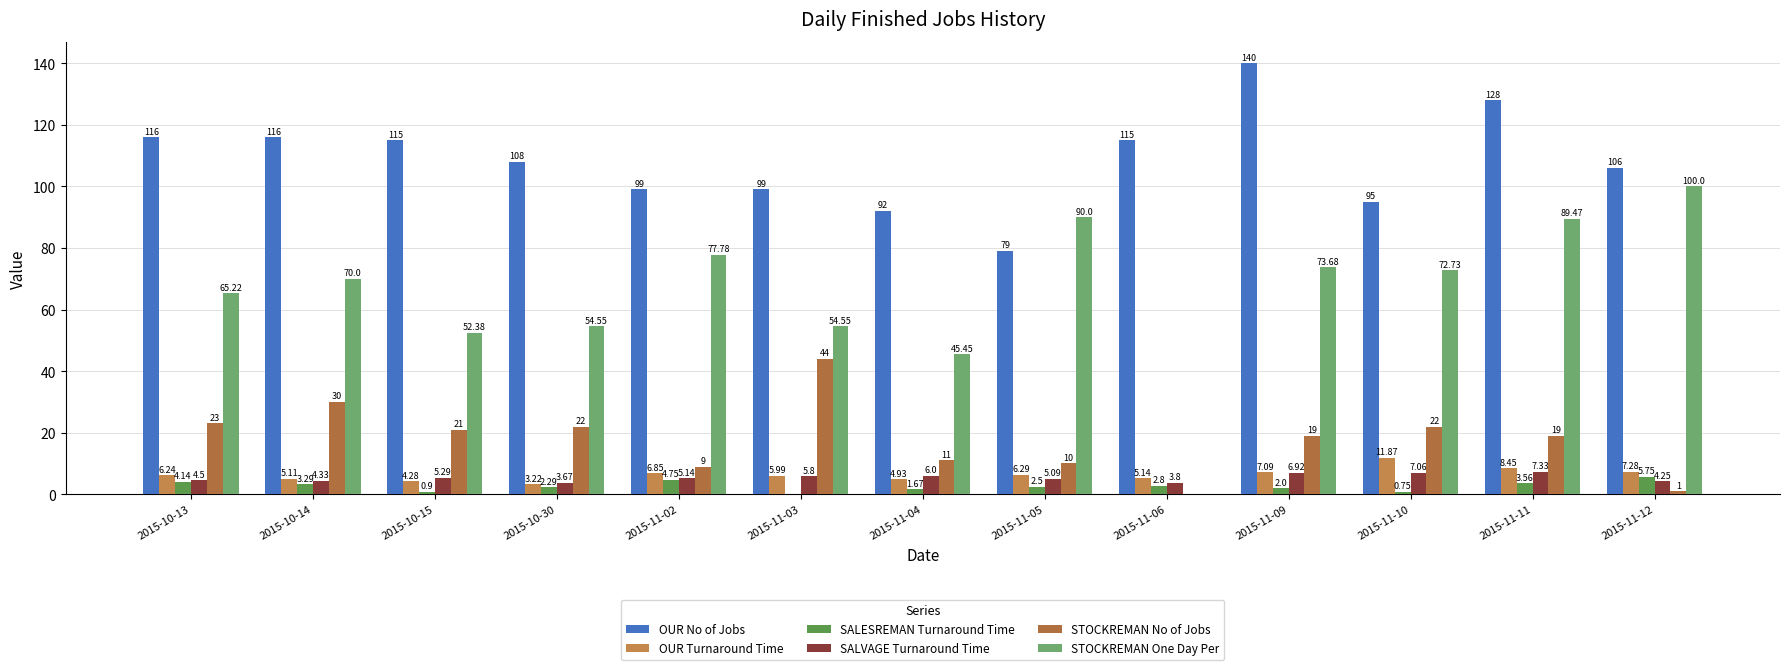

The STOCKREMAN No of Jobs series shows 6.5 at 2015-10-14. True or false?

False